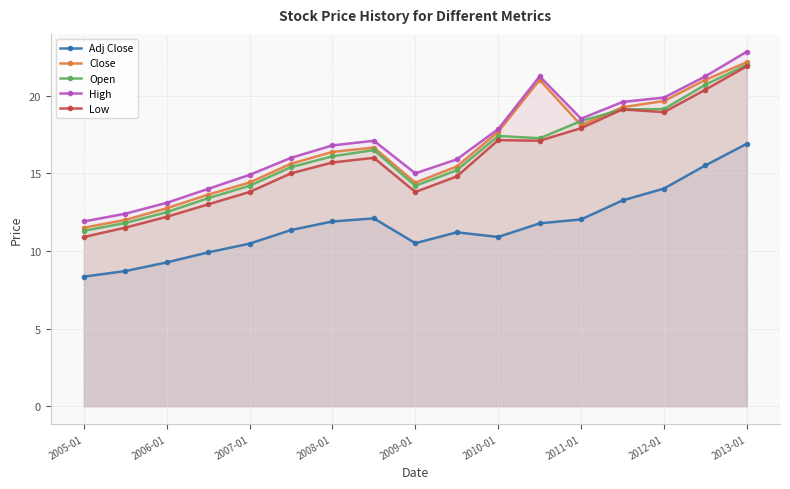

The Close series shows 14.4 at 2009-01. True or false?

True